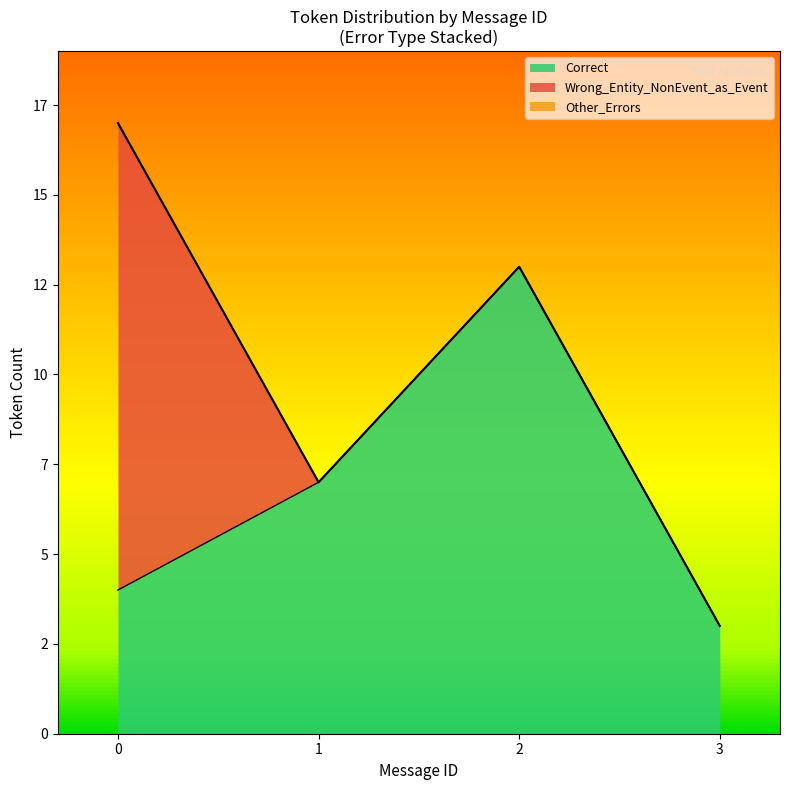

Does the chart display data point markers on the line(s)?

No